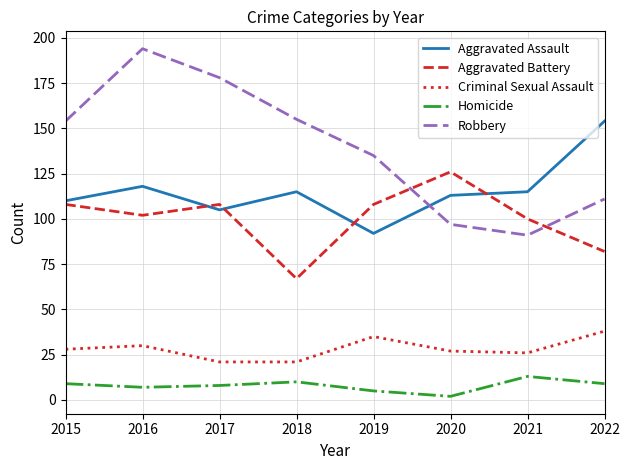

True or false: Aggravated Battery has a value of 147 at 2022.

False